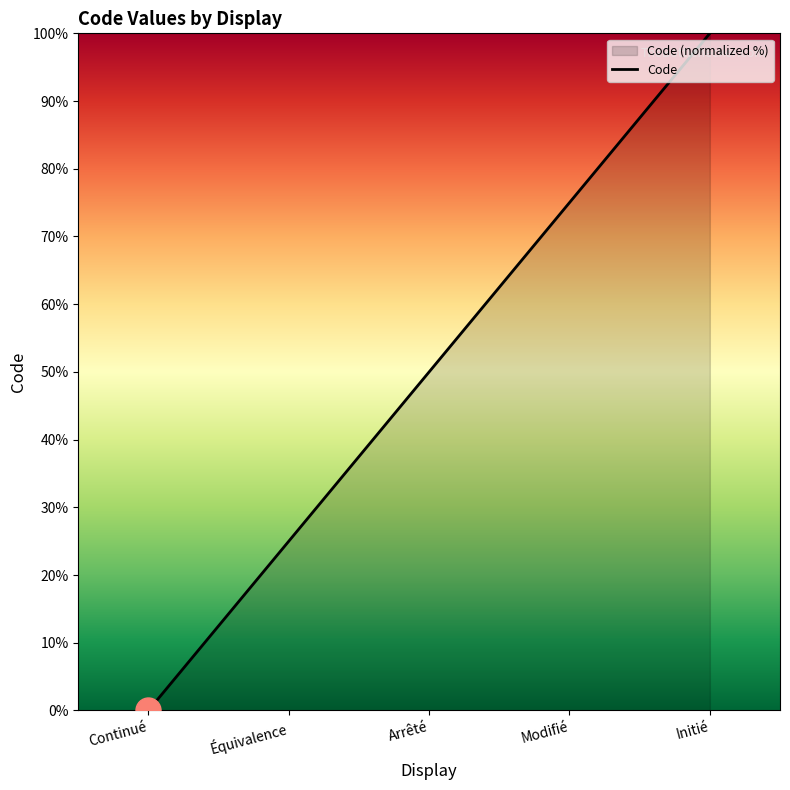

Rank the categories by value from lowest to highest.

Continué, Équivalence, Arrêté, Modifié, Initié